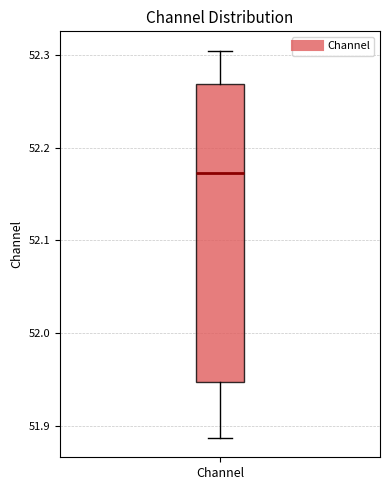

Where does the lower whisker of the box for Channel end on the y-axis? The values are not printed on the chart, so give them approximately, as read against the axis.

51.89